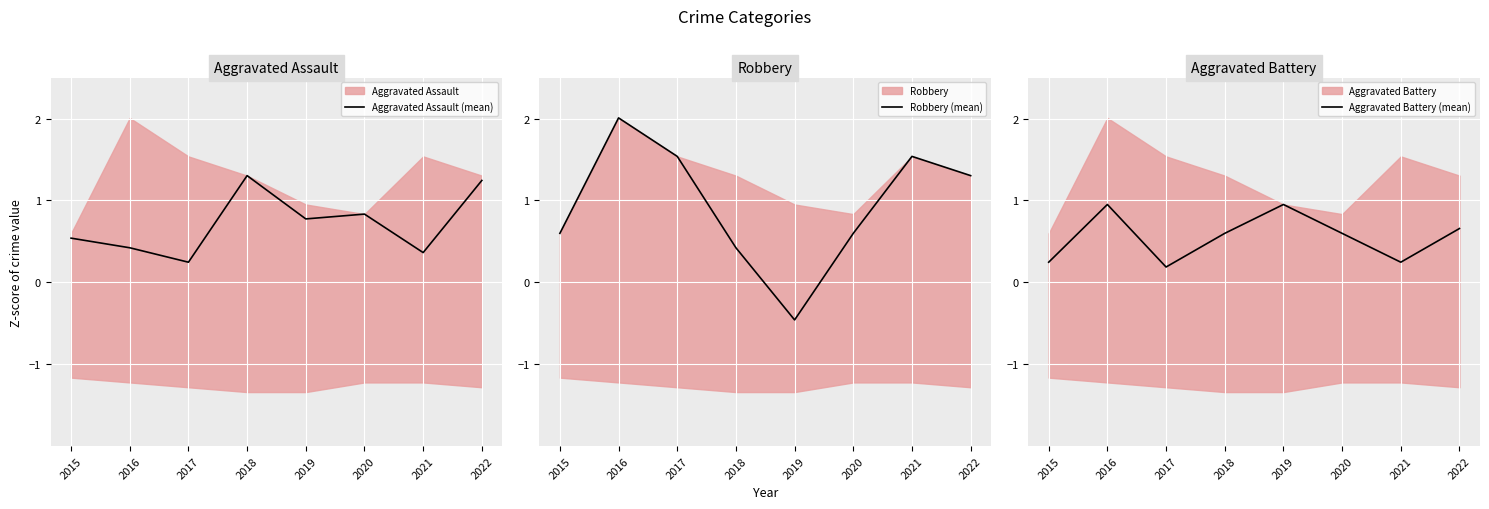

What is the difference between the maximum and second lowest values in the Aggravated Battery (mean) series?

0.7